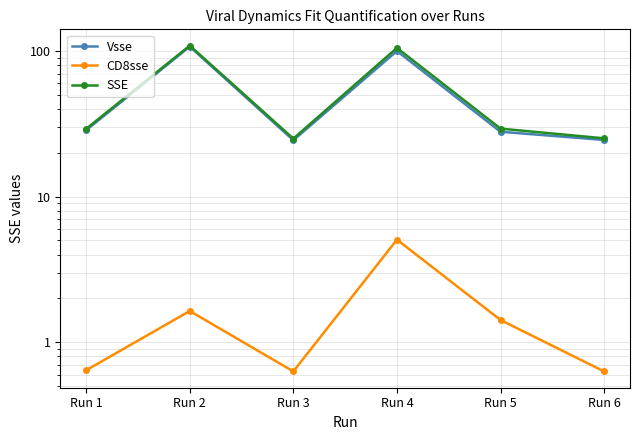

Rank the series at Run 5 from highest to lowest value.

SSE, Vsse, CD8sse